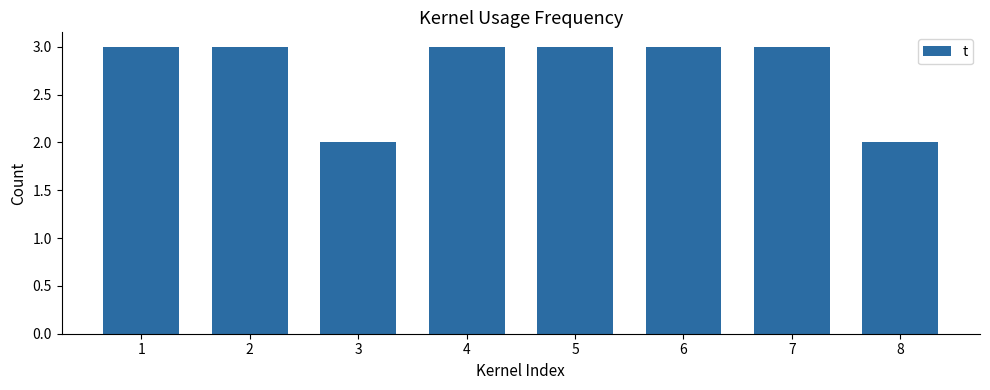

What is the greatest value displayed?

3